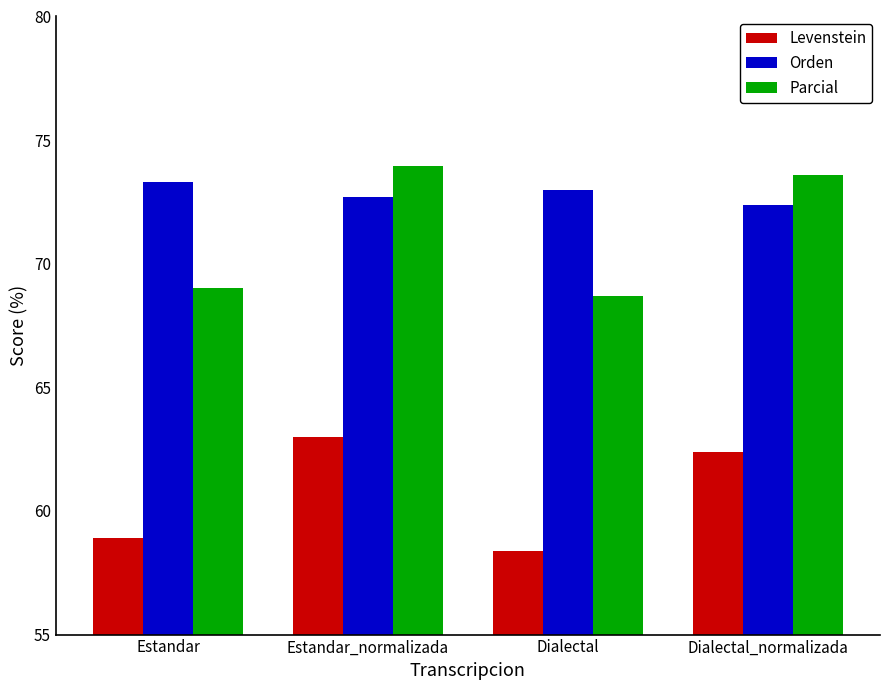

Is it true that Levenstein equals 109.3 at Dialectal_normalizada?

False